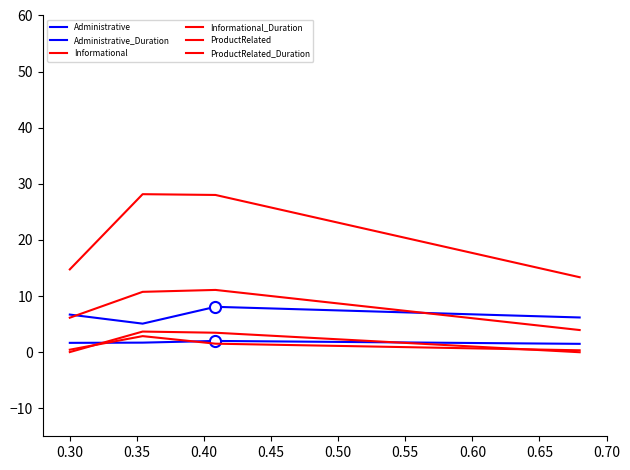

Which series has the largest total across all categories?

ProductRelated_Duration